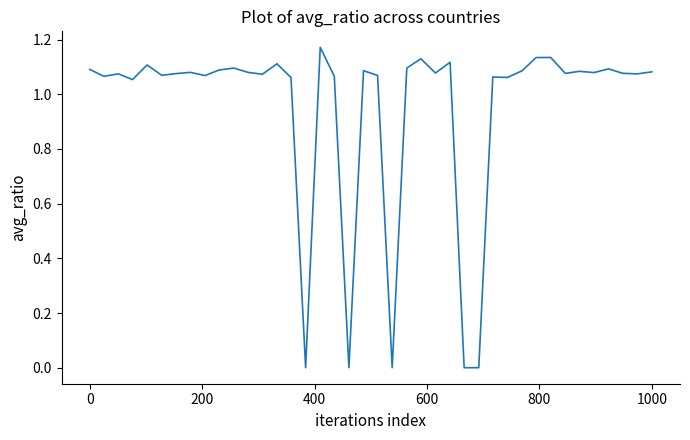

At which label is the value closest to 0?

15